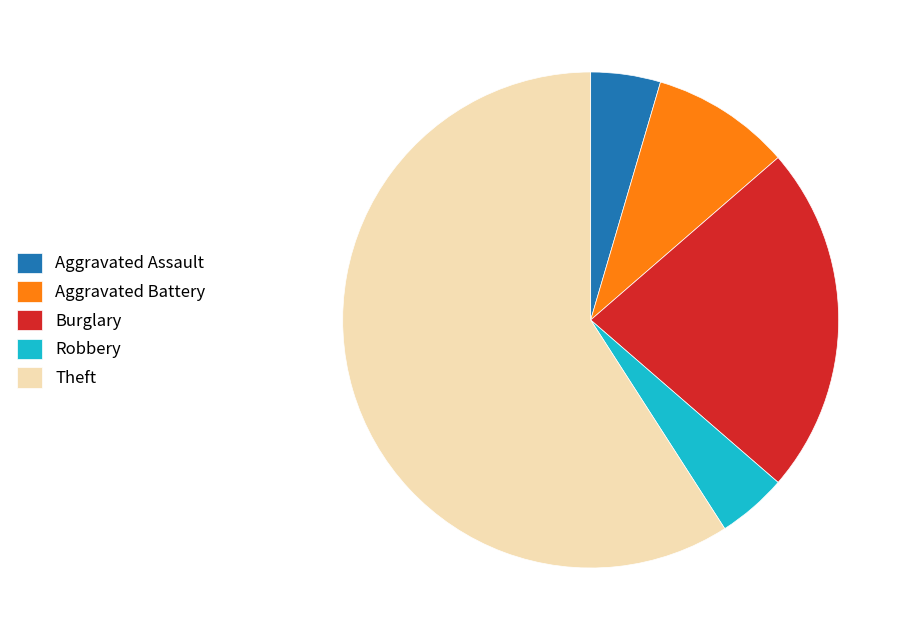

Which category accounts for the majority?

Theft